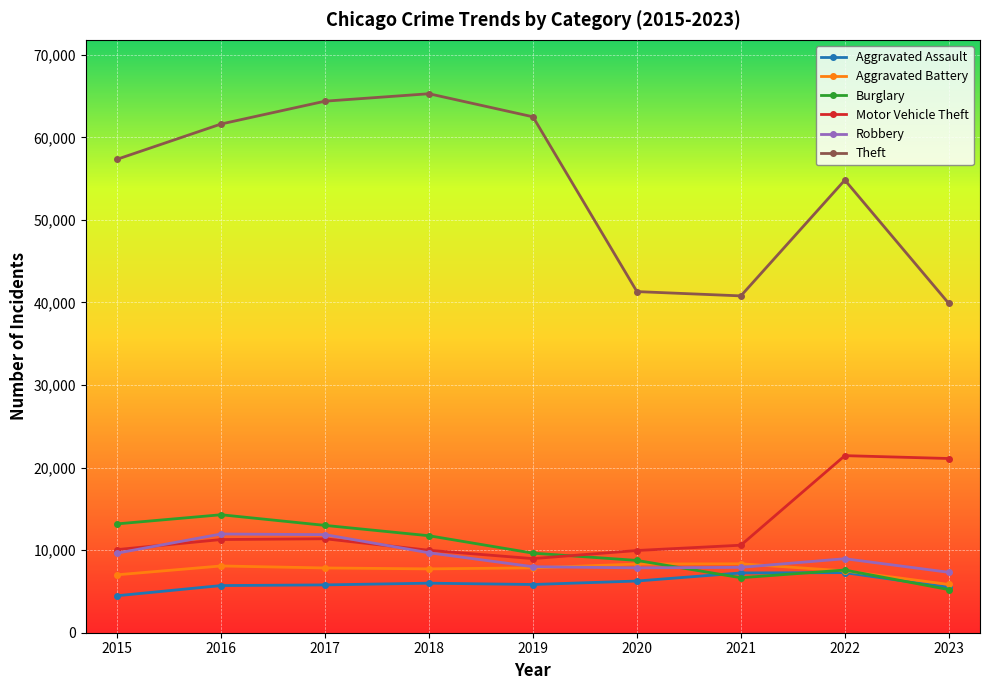

True or false: Aggravated Assault has a value of 5496 at 2023.

True